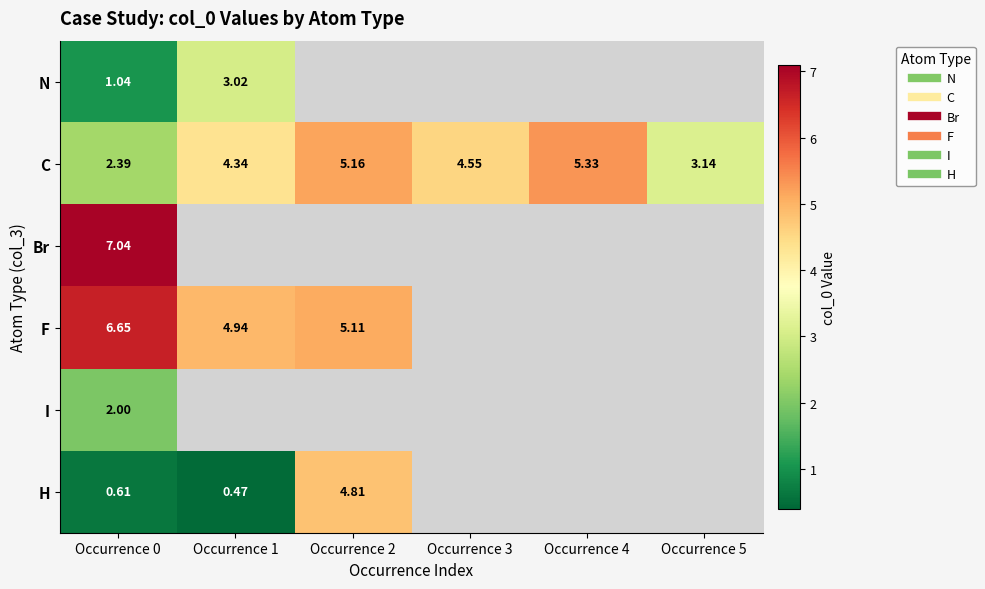

Is the value of H at Occurrence 3 greater than the value of I at Occurrence 2?

No